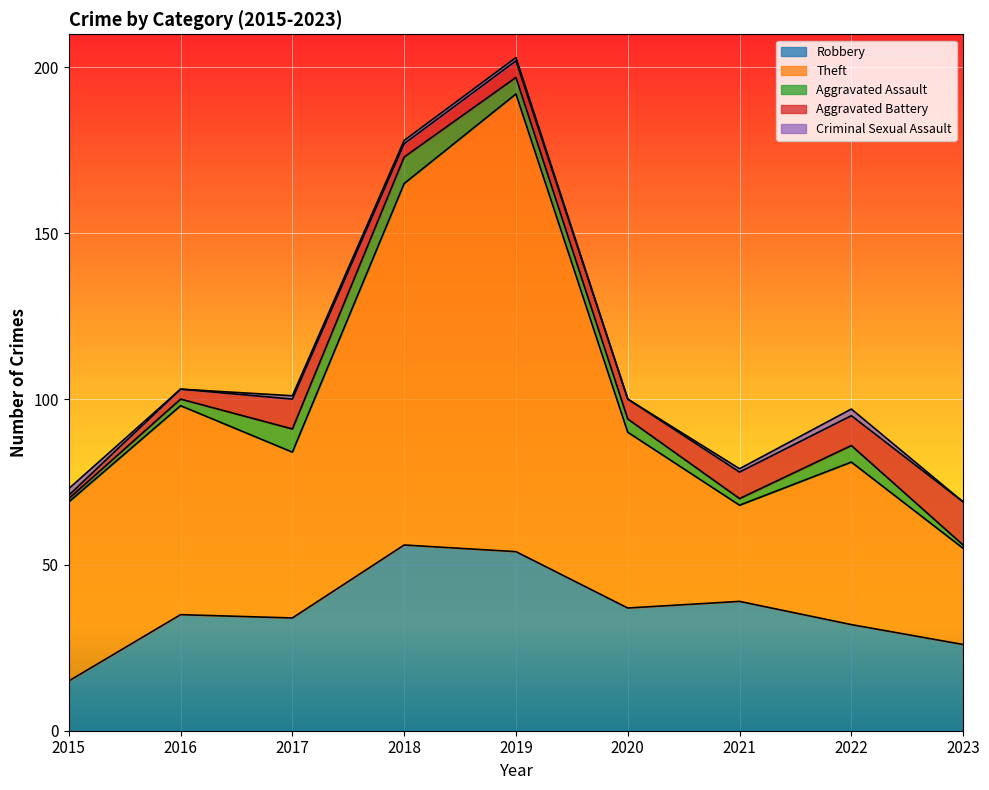

What is the difference between the maximum and minimum values in the Theft series?

109